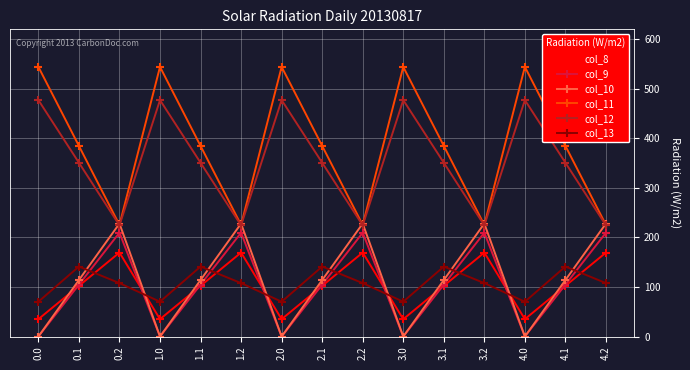

True or false: col_9 and col_11 intersect in this chart.

False